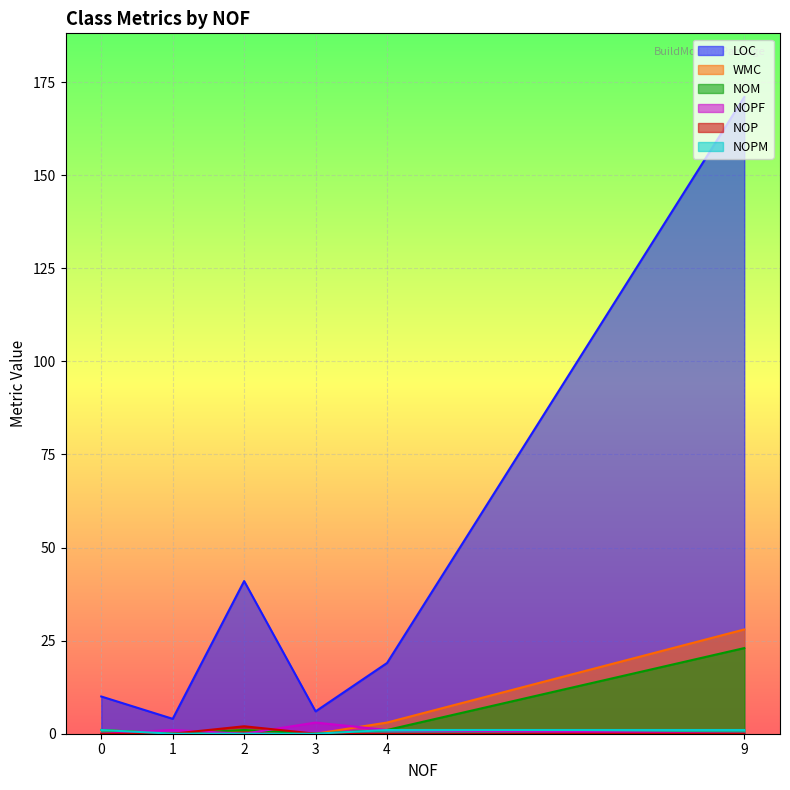

What is the maximum value for LOC?

171